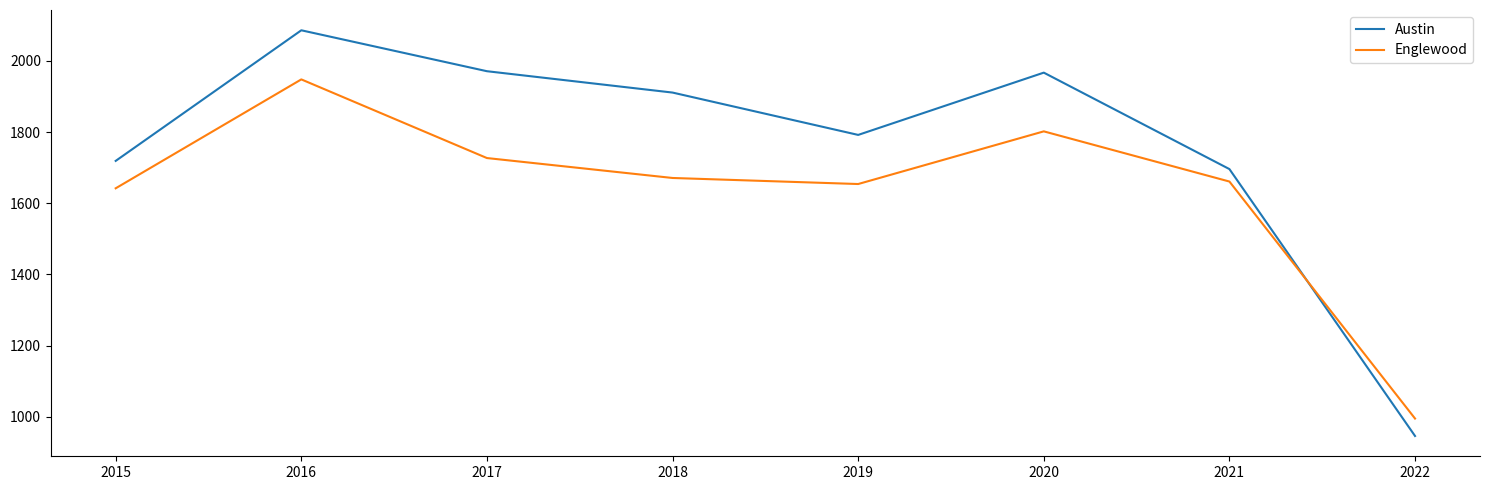

What is the sum of the Austin values at 2016 and 2017?

4057